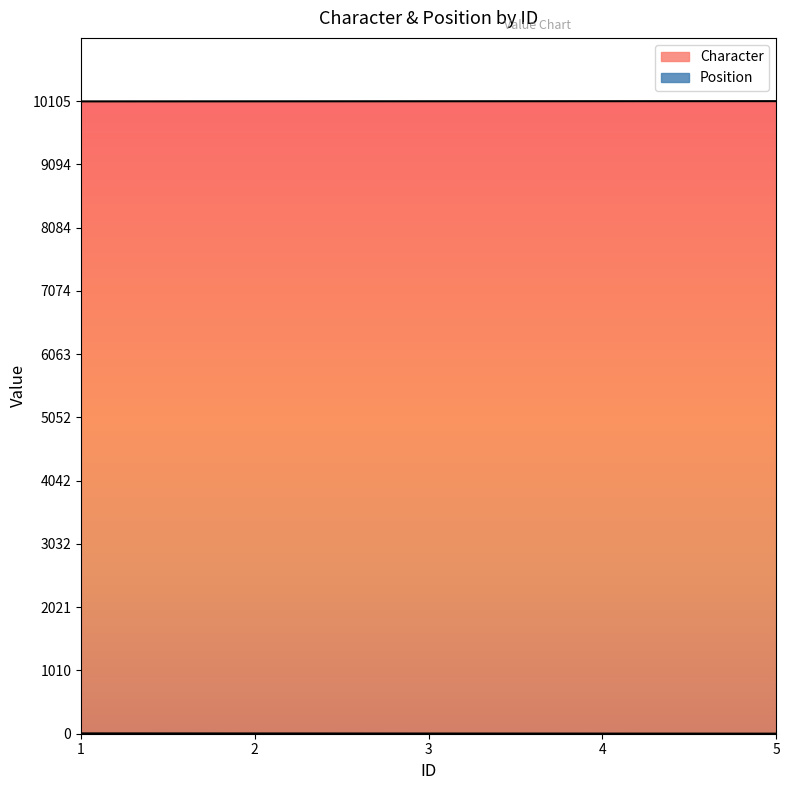

What is the difference between the second highest and minimum values in the Character series?

3